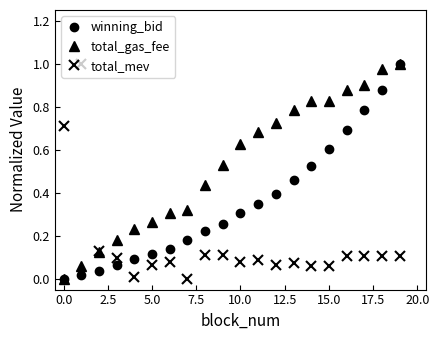

List the series in order of their overall mean, lowest first.

total_mev, winning_bid, total_gas_fee